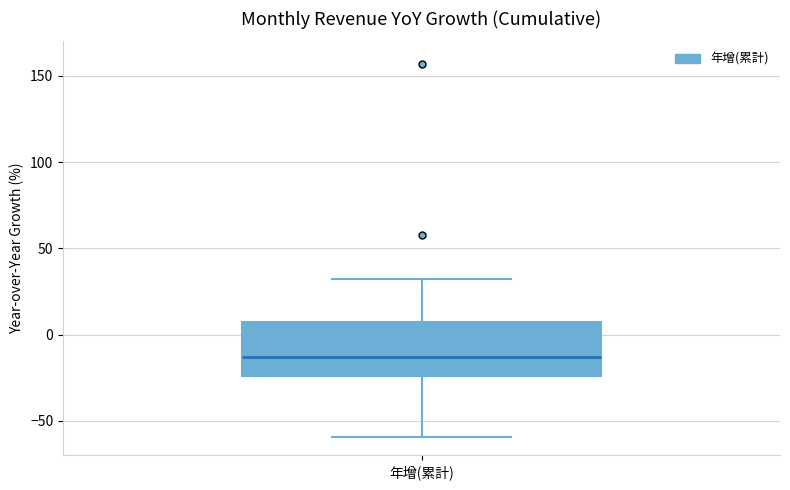

Where does the lower whisker of the box for 年增(累計) end on the y-axis? The values are not printed on the chart, so give them approximately, as read against the axis.

-60